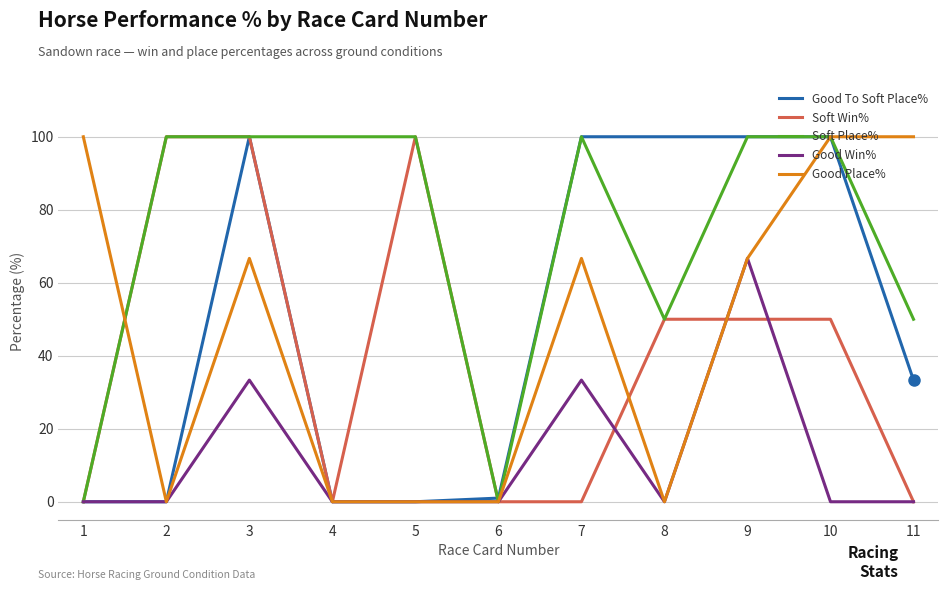

Between 4 and 11, which series saw the biggest shift?

Good Place%